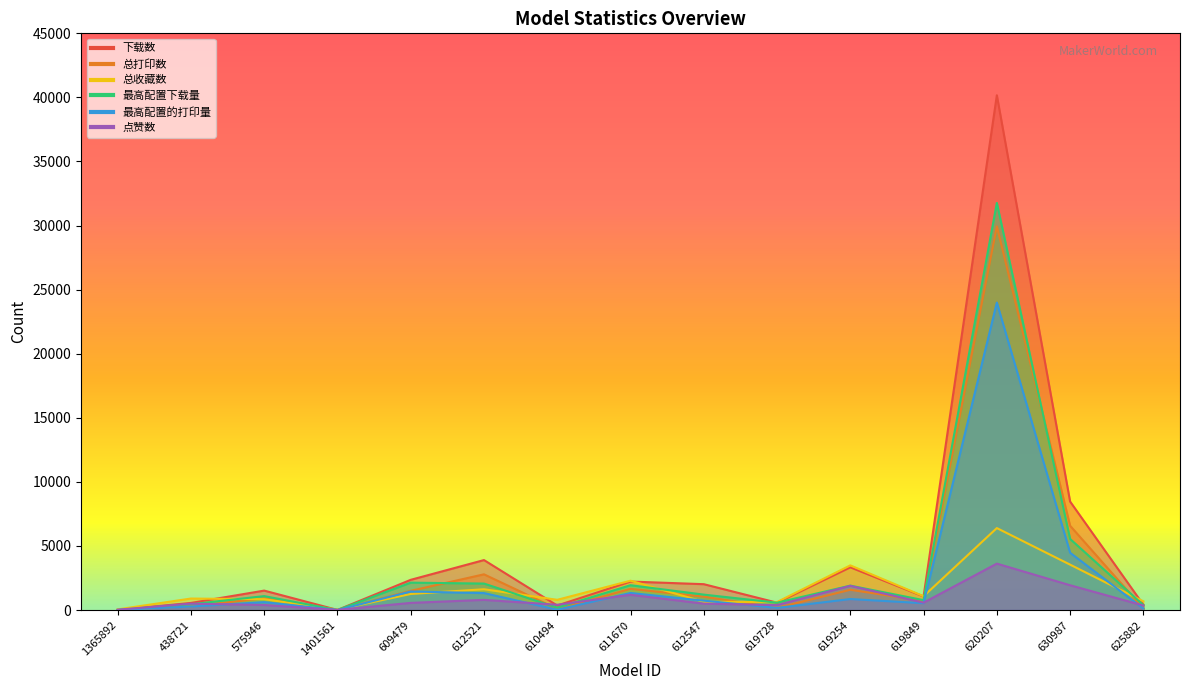

What is the total value across all series at 611670?

10635